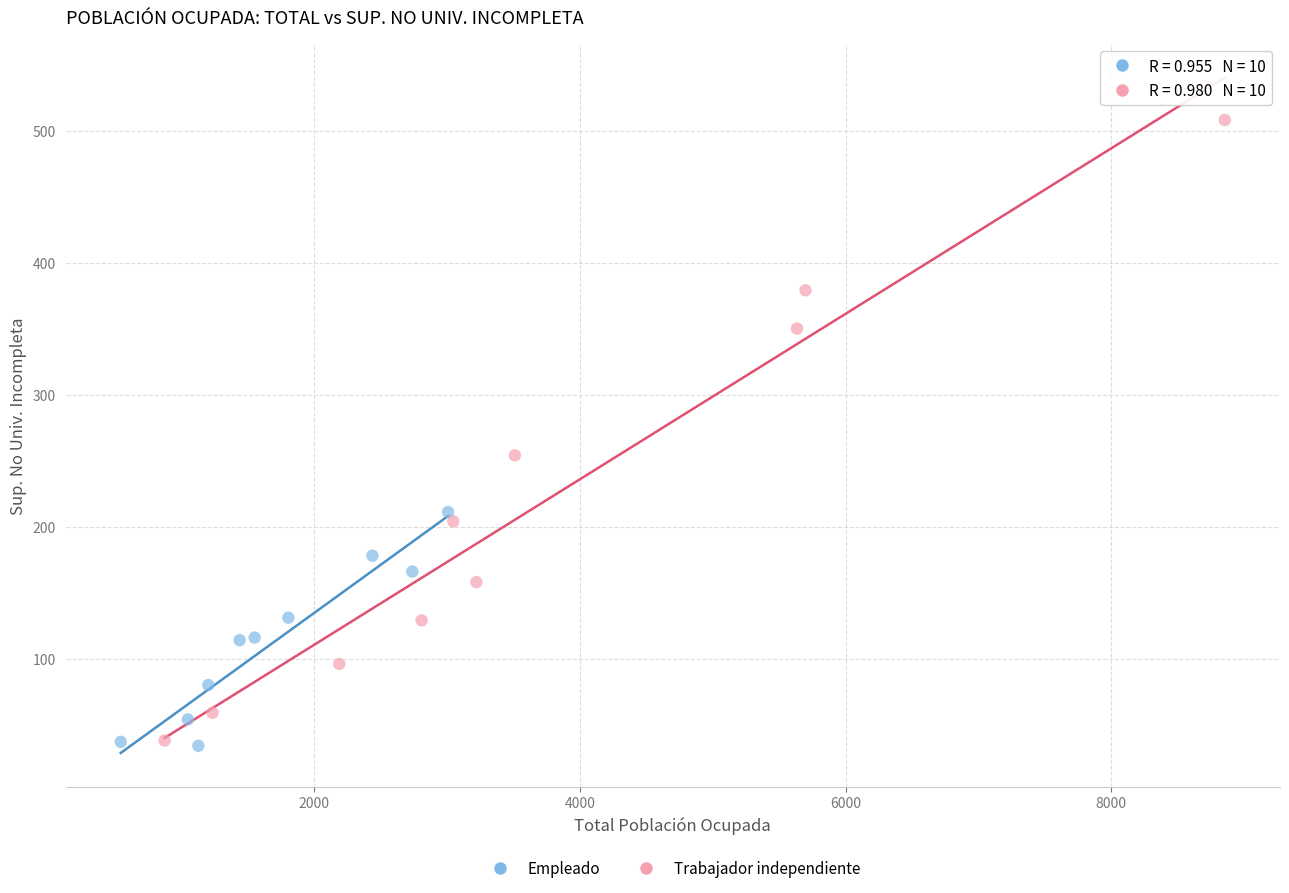

Which series reaches the maximum Y coordinate?

Trabajador independiente